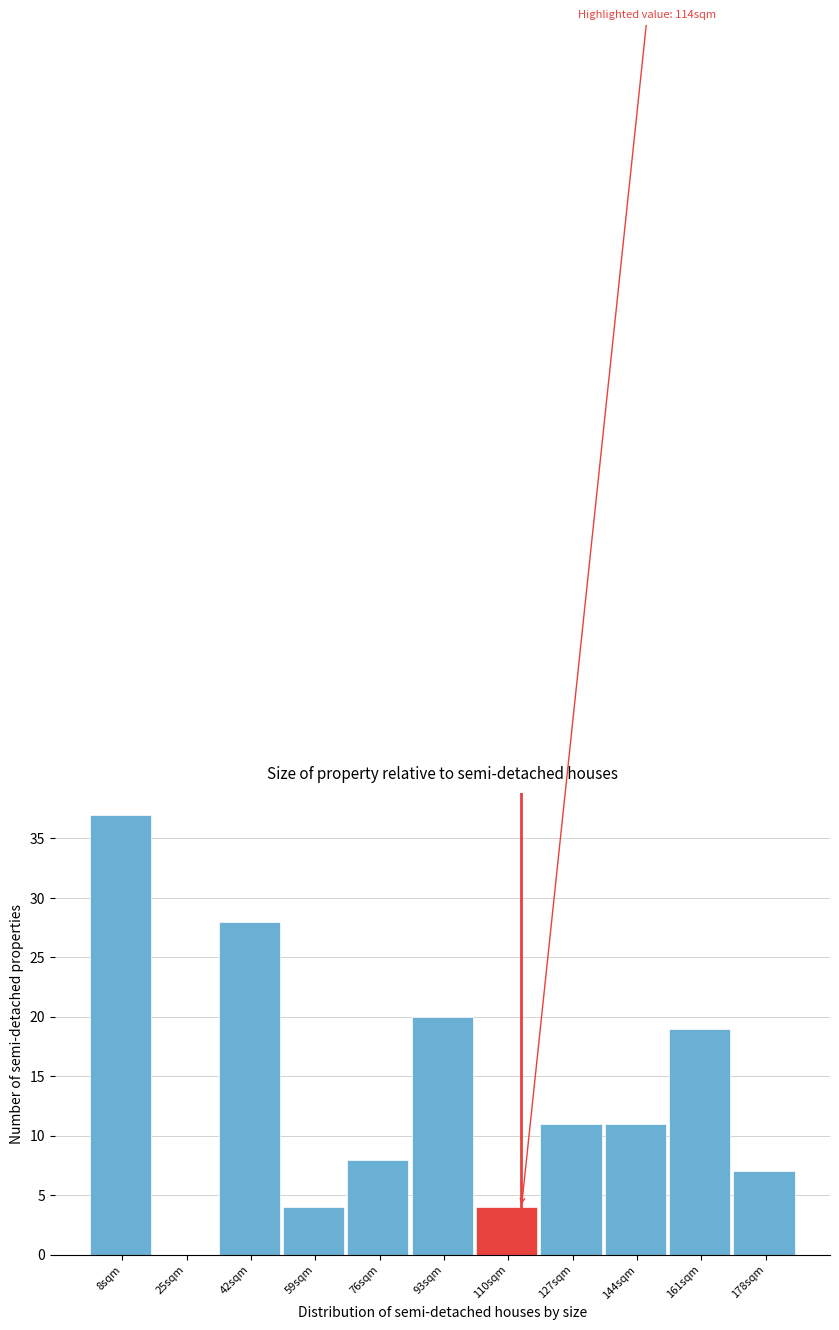

Which range on the x-axis has the tallest bar?

0 to 17